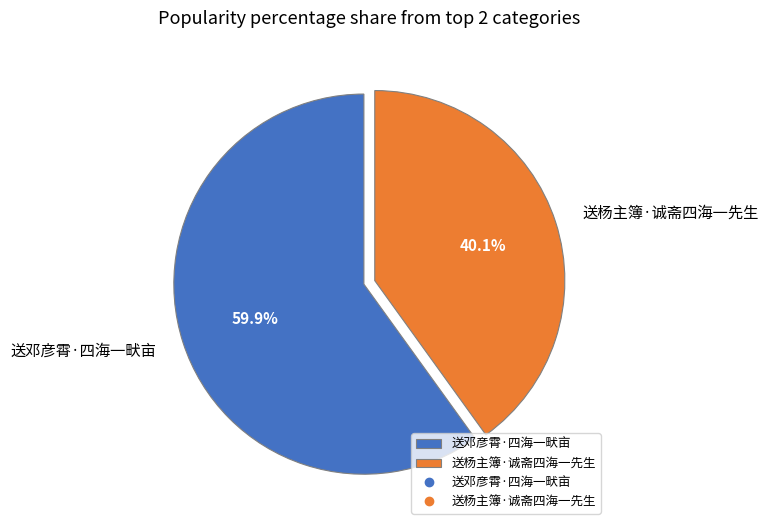

Which slice is the smallest?

送杨主簿·诚斋四海一先生